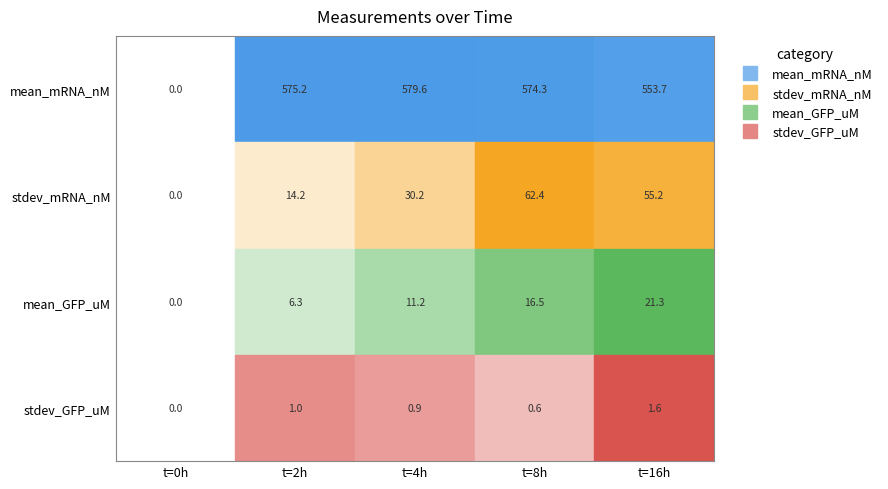

The value of stdev_GFP_uM at 8 is 0.6. True or false?

True